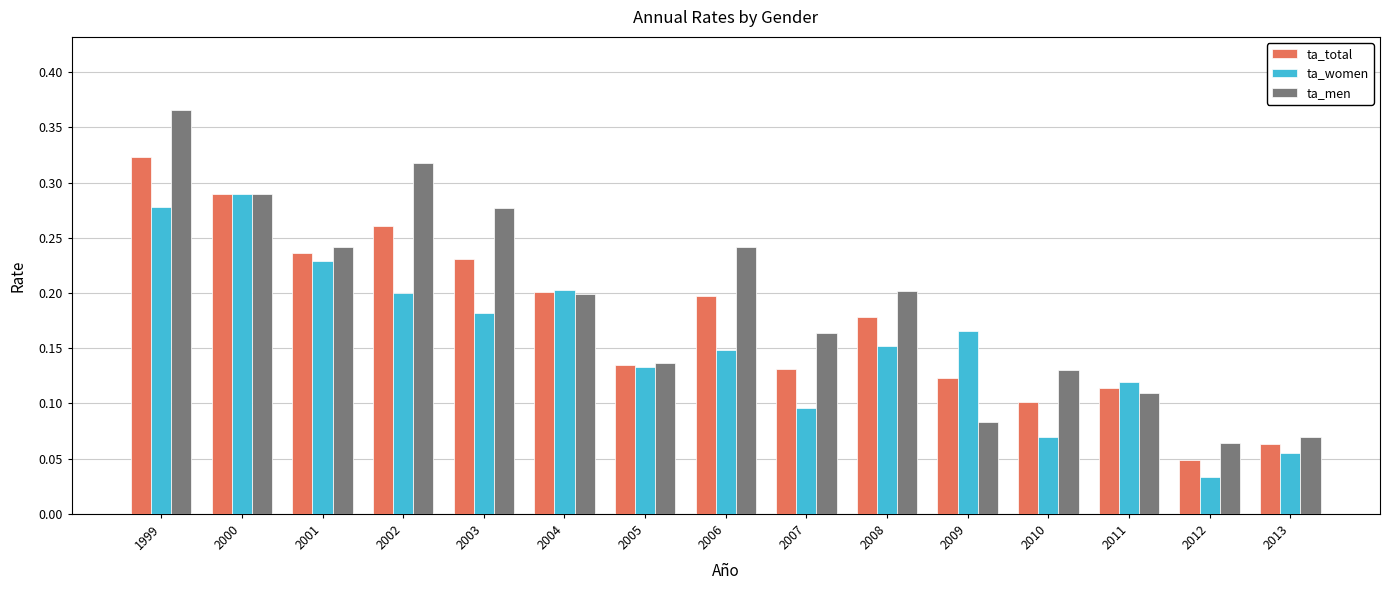

Which series has the largest total across all categories?

ta_men